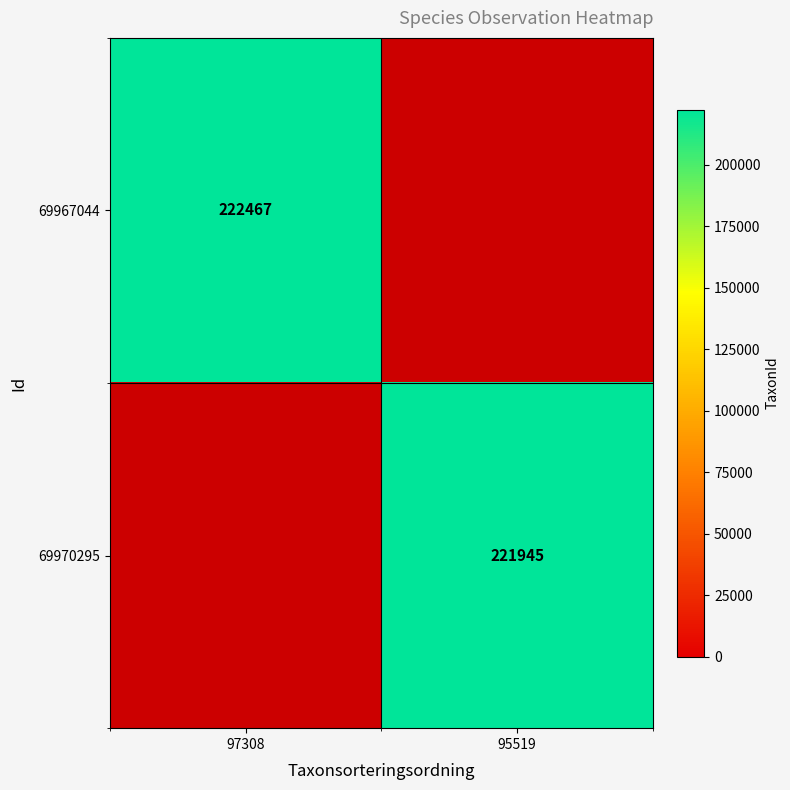

Which has a higher value, 95519 or 97308?

97308